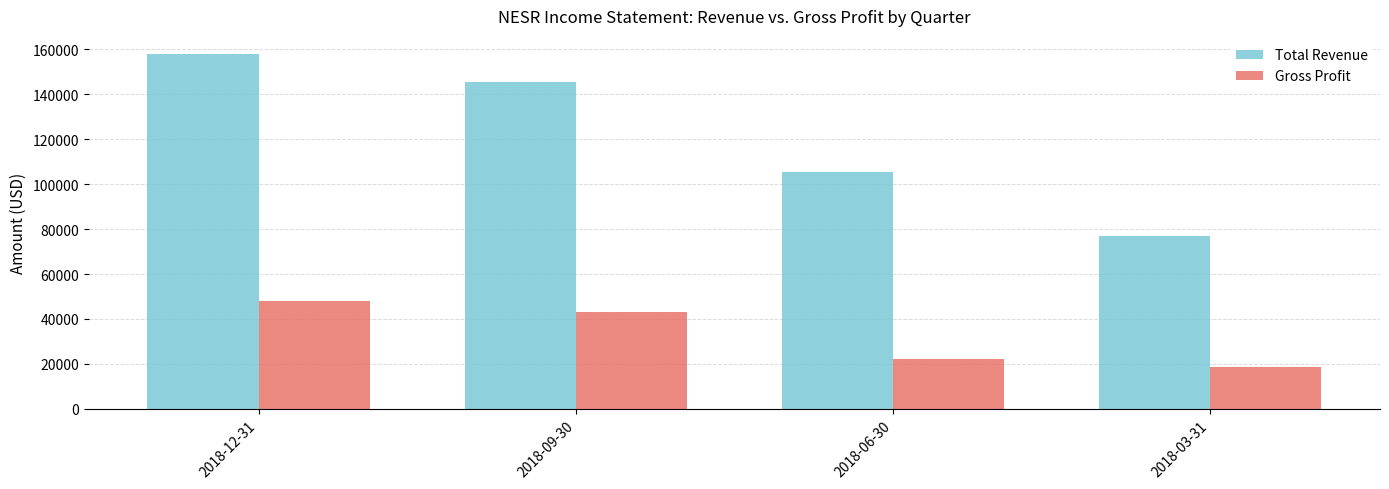

List the labels in order of Gross Profit value, smallest first.

2018-03-31, 2018-06-30, 2018-09-30, 2018-12-31